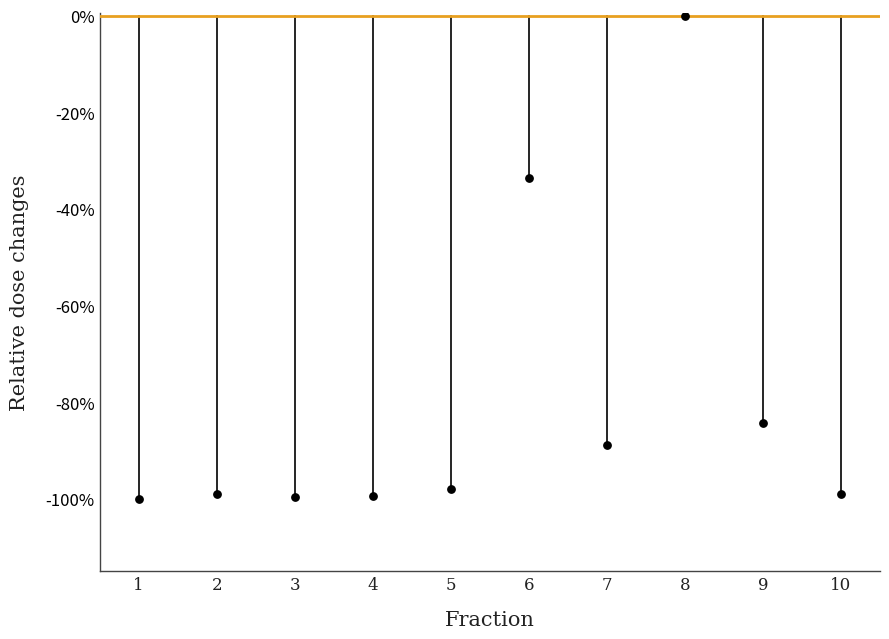

What is the range of Y values (max minus min)?

100.0